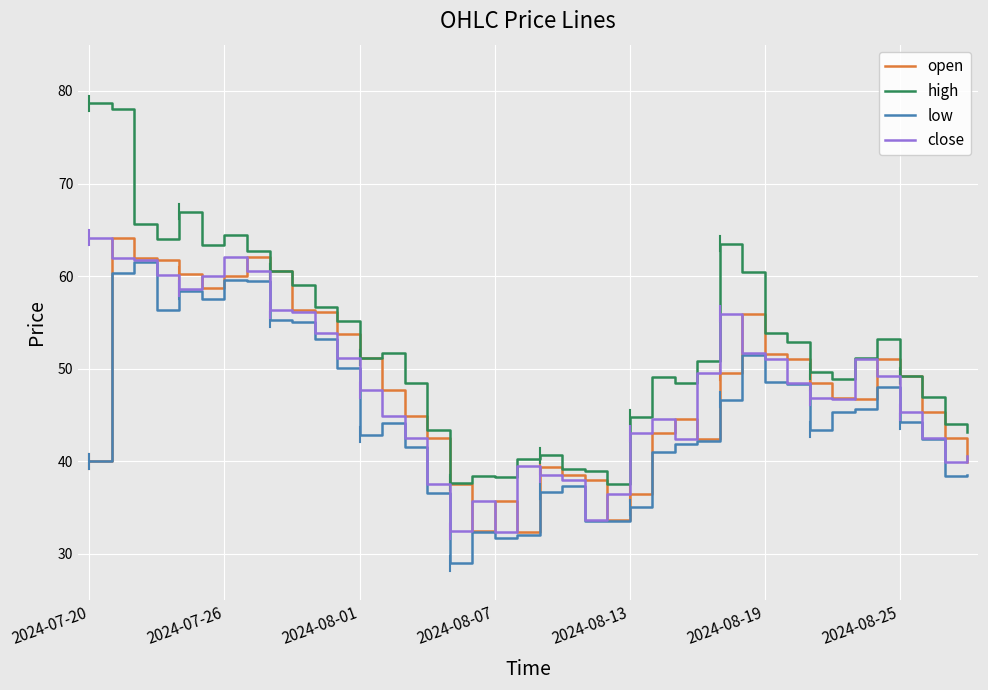

Which series has the largest total across all categories?

high